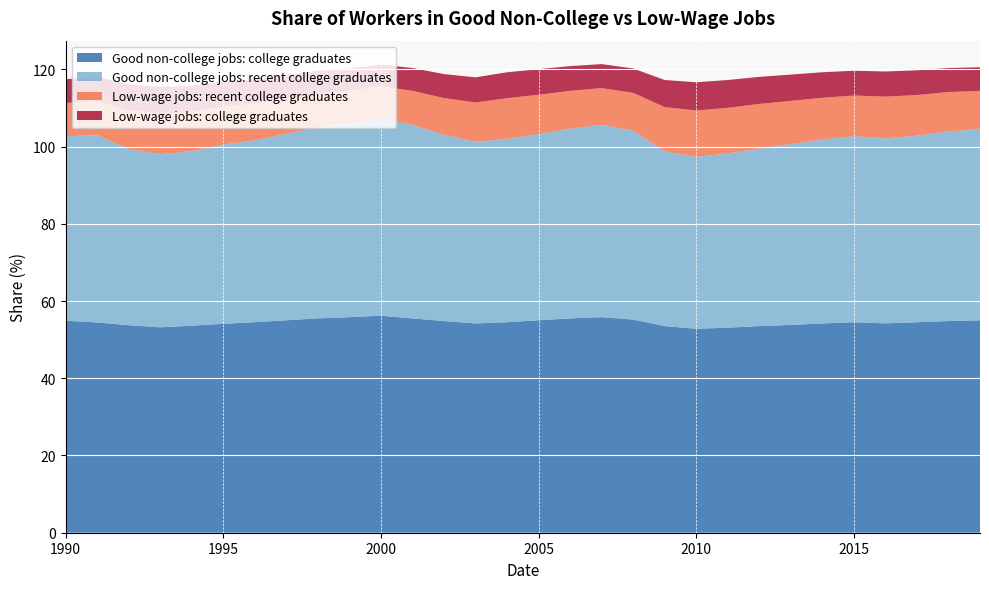

Reading left to right, extract all data points from this chart.

Good non-college jobs: recent college graduates: 0=47.8	1=48.5	2=45.6	3=44.8	4=45.2	5=46.4	6=47.1	7=48.3	8=49.5	9=50.1	10=51.2	11=50.1	12=48.2	13=47.0	14=47.5	15=48.2	16=49.1	17=49.8	18=48.9	19=45.2	20=44.5	21=45.1	22=46.0	23=46.8	24=47.6	25=48.2	26=47.9	27=48.3	28=49.1	29=49.5
Low-wage jobs: recent college graduates: 0=8.6	1=8.8	2=10.1	3=10.5	4=10.2	5=9.8	6=9.5	7=9.1	8=8.7	9=8.5	10=8.2	11=8.8	12=9.5	13=10.2	14=10.5	15=10.2	16=9.8	17=9.5	18=9.8	19=11.5	20=12.0	21=11.8	22=11.5	23=11.2	24=10.8	25=10.5	26=10.8	27=10.5	28=10.2	29=9.9
Good non-college jobs: college graduates: 0=54.9	1=54.5	2=53.7	3=53.2	4=53.6	5=54.1	6=54.5	7=55.0	8=55.5	9=55.8	10=56.2	11=55.5	12=54.8	13=54.2	14=54.5	15=55.0	16=55.5	17=55.8	18=55.2	19=53.5	20=52.8	21=53.1	22=53.5	23=53.8	24=54.2	25=54.5	26=54.2	27=54.5	28=54.8	29=55.0
Low-wage jobs: college graduates: 0=6.1	1=6.3	2=6.7	3=6.9	4=6.7	5=6.5	6=6.3	7=6.1	8=5.9	9=5.8	10=5.6	11=5.9	12=6.2	13=6.5	14=6.7	15=6.6	16=6.4	17=6.2	18=6.3	19=7.0	20=7.3	21=7.2	22=7.0	23=6.8	24=6.6	25=6.4	26=6.5	27=6.4	28=6.2	29=6.1